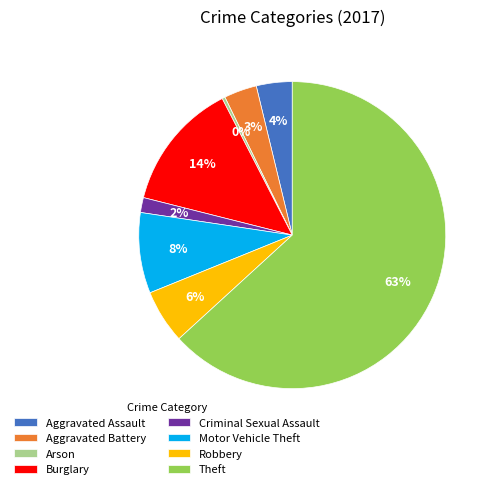

True or false: Motor Vehicle Theft accounts for 8% of the total.

True